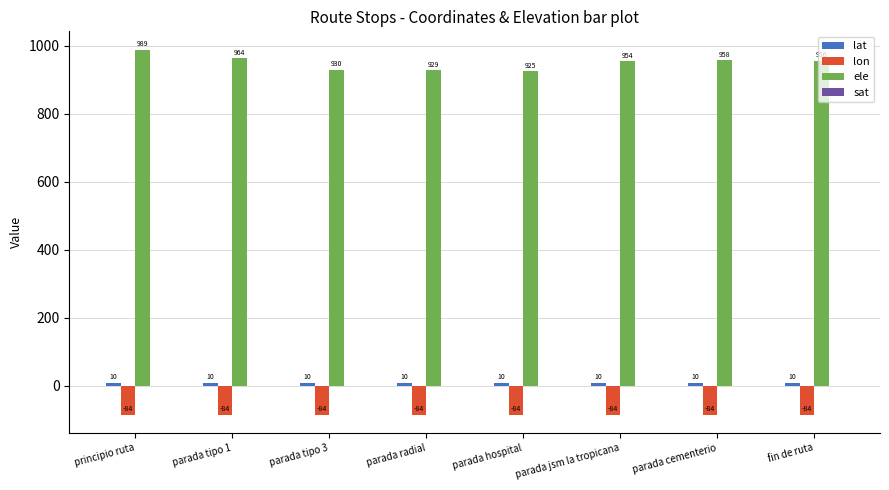

Is it true that ele equals 1689.0 at principio ruta?

False